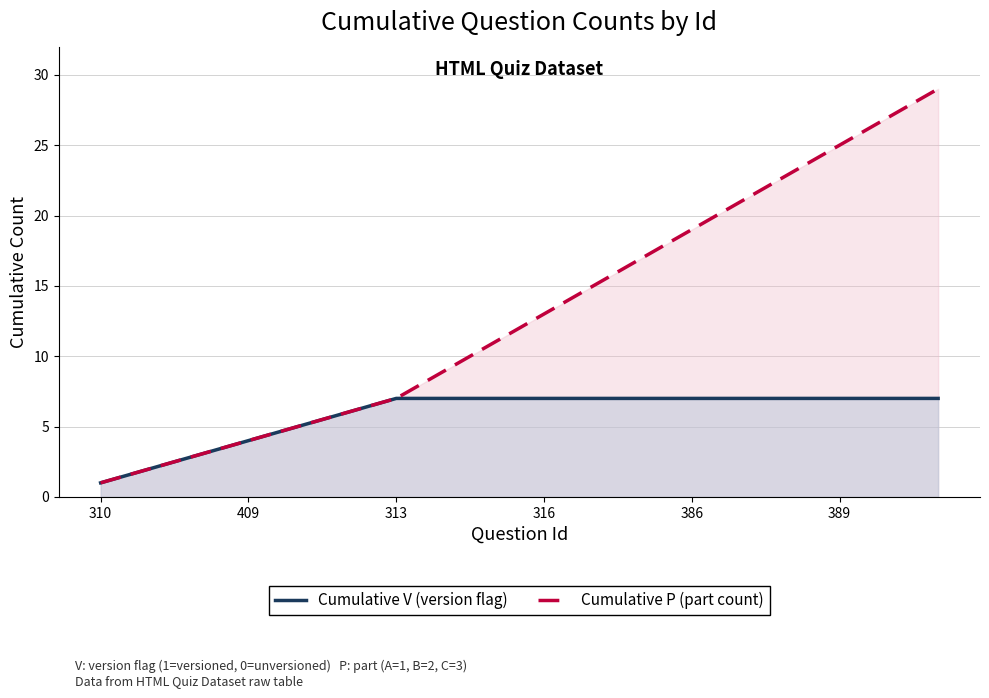

What are all the series names shown in the legend?

Cumulative V (version flag), Cumulative P (part count)